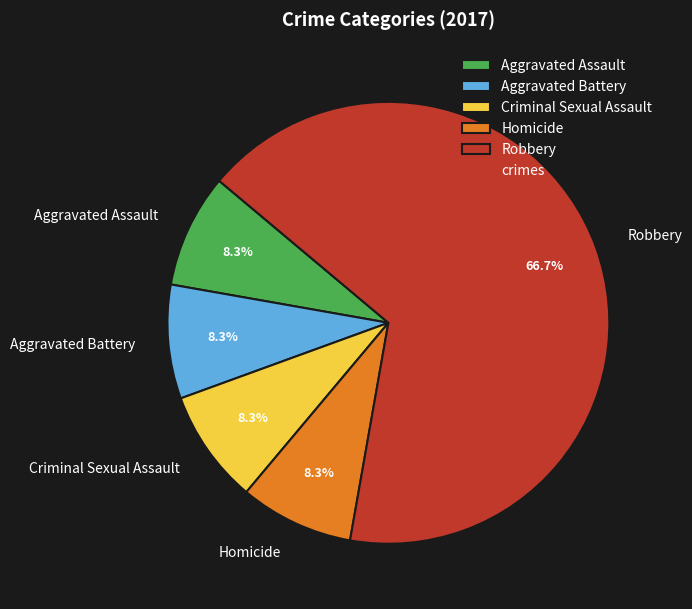

To the nearest percent, what is the difference between the largest and smallest slice percentages?

58%